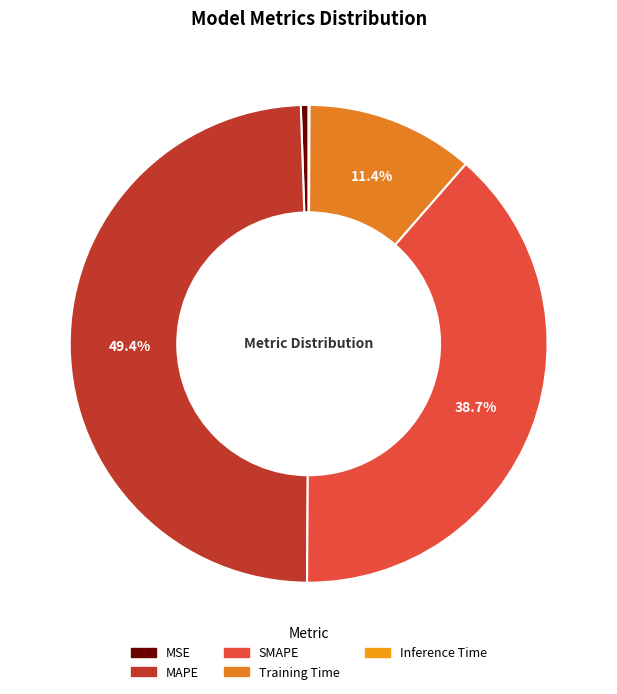

How much of the chart is everything except MSE?

99.5%